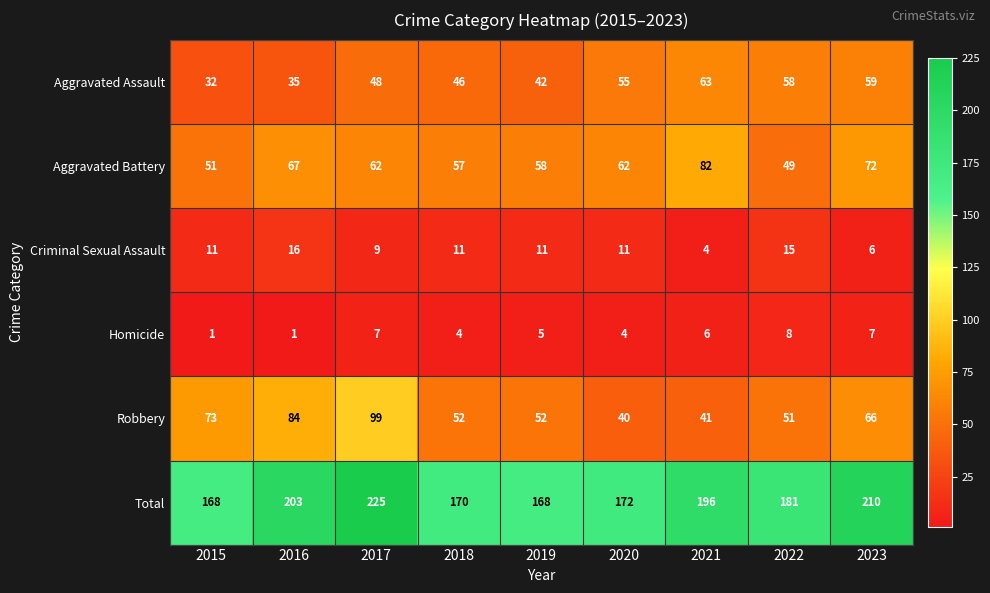

What is the sum of all Criminal Sexual Assault values?

94